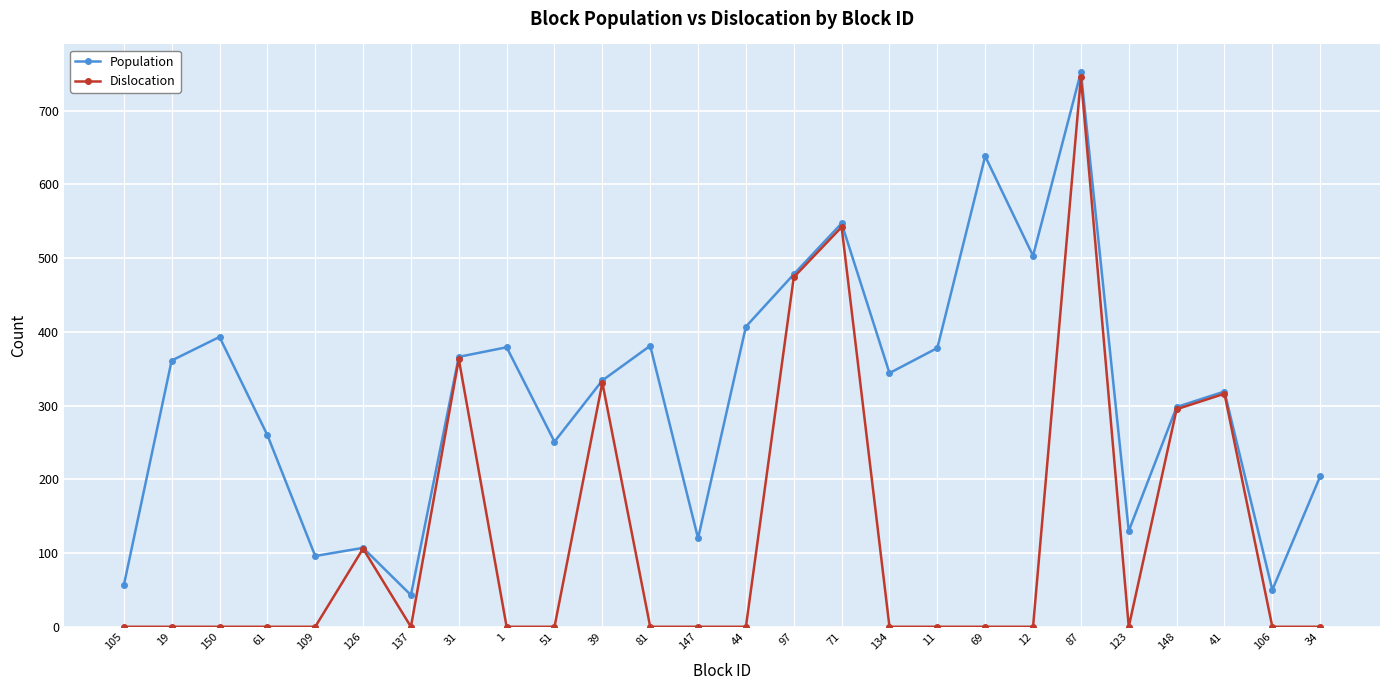

Where is Dislocation nearest to the value 372?

31